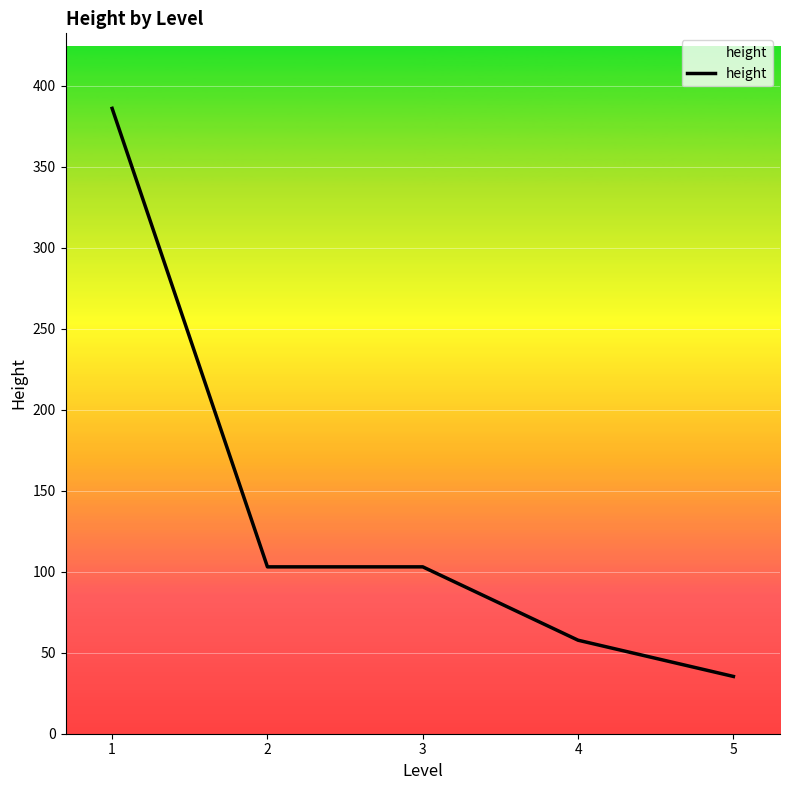

Is it true that the value at 3 is 163.9?

False